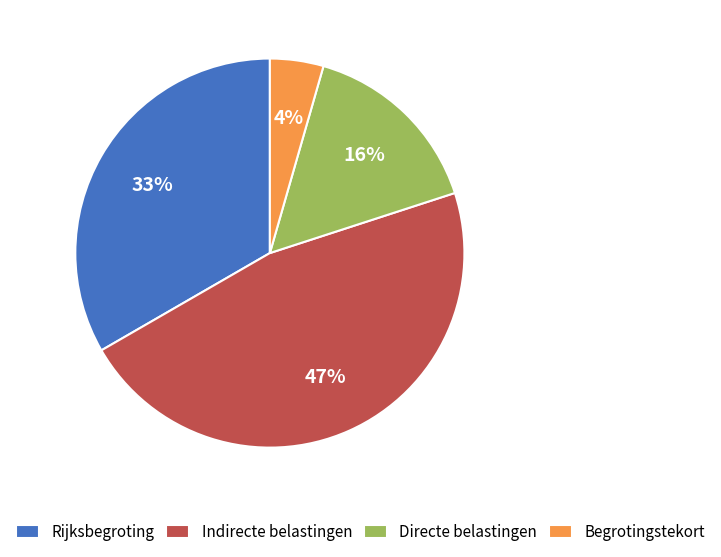

Rank the categories by value from lowest to highest.

Begrotingstekort, Directe belastingen, Rijksbegroting, Indirecte belastingen